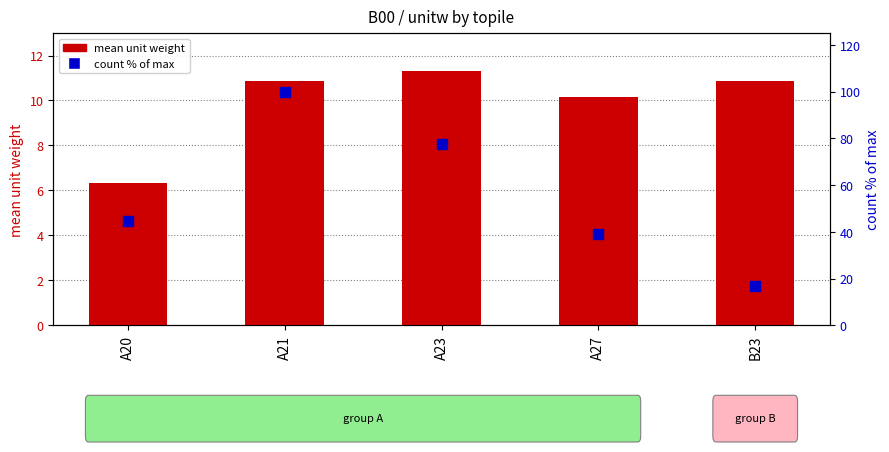

Which series has the widest spread of Y values?

count % of max